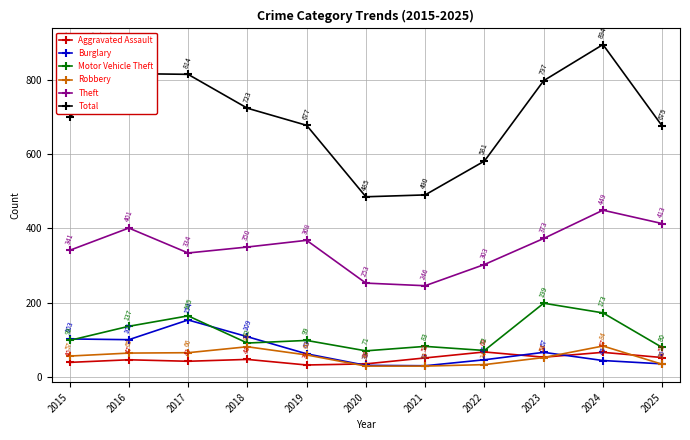

At how many categories does at least one series exceed 405?

11